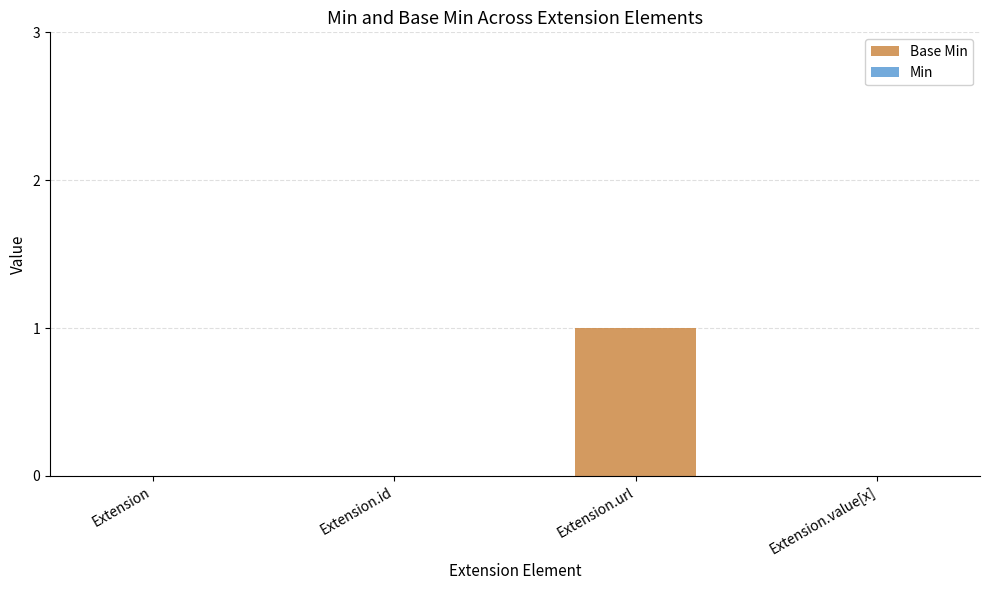

What is the maximum value shown in the chart?

1